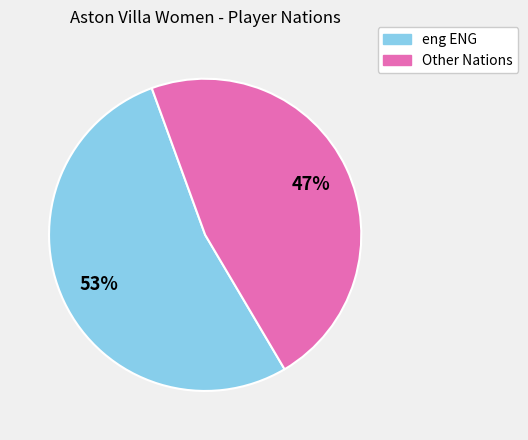

Is there a majority slice in this chart?

Yes